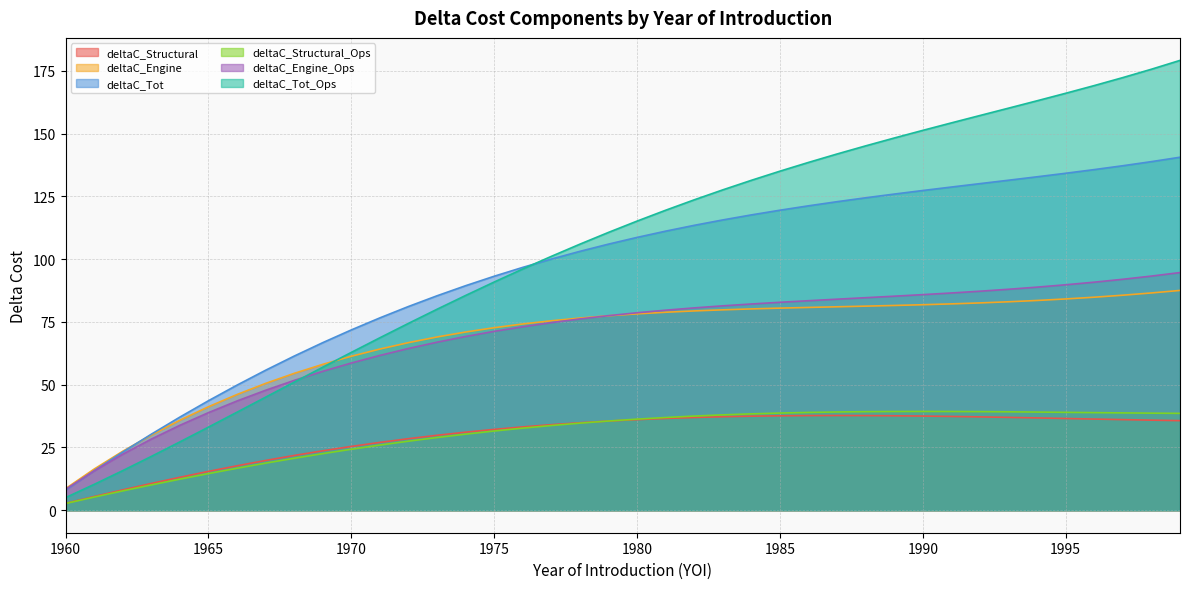

How many categories are shown in the chart?

40